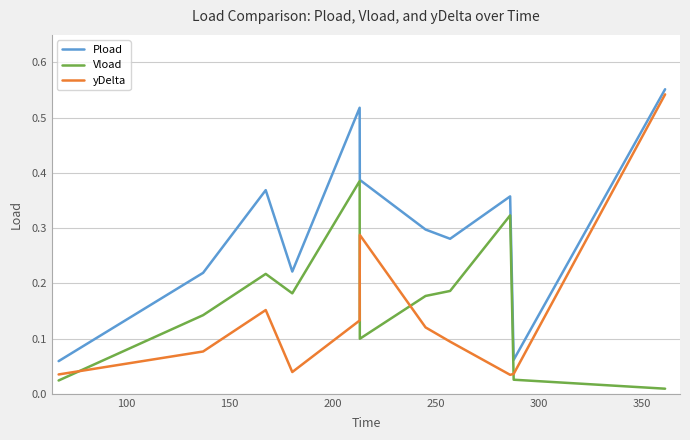

Which series has the widest spread of values?

yDelta